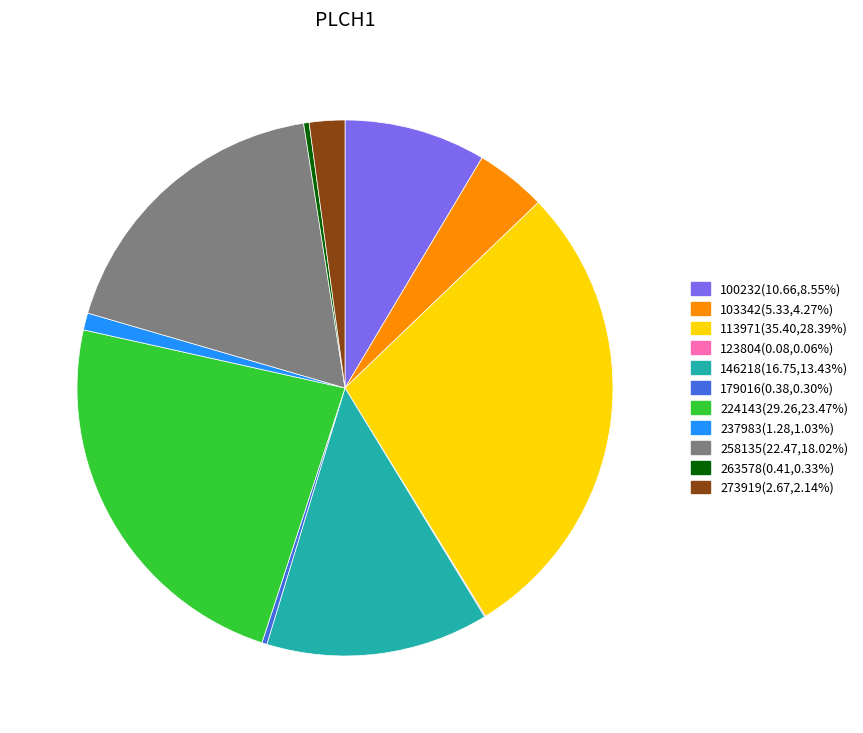

Is there a majority slice in this chart?

No